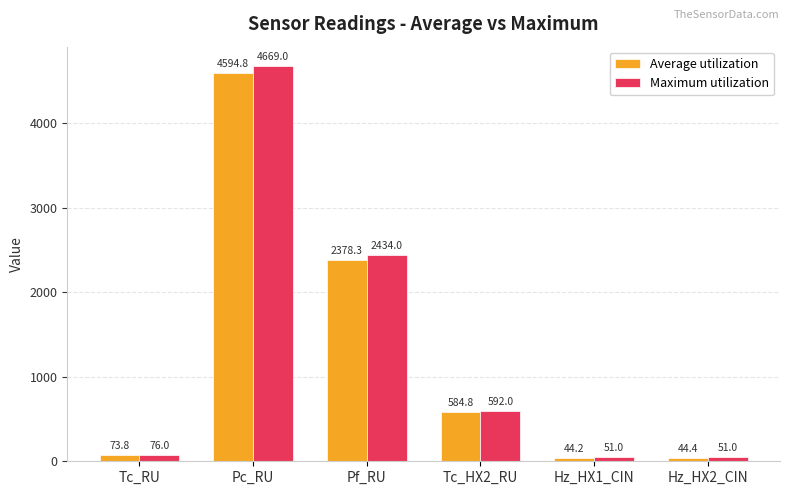

Which series has the largest range (max minus min)?

Maximum utilization